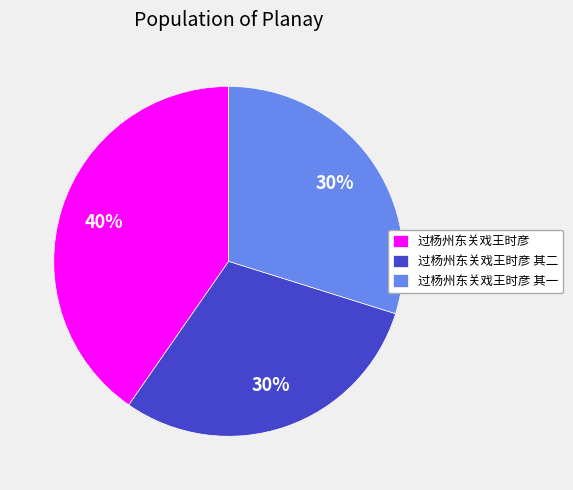

Is the sum of 过杨州东关戏王时彦 and 过杨州东关戏王时彦 其一 greater than half?

Yes